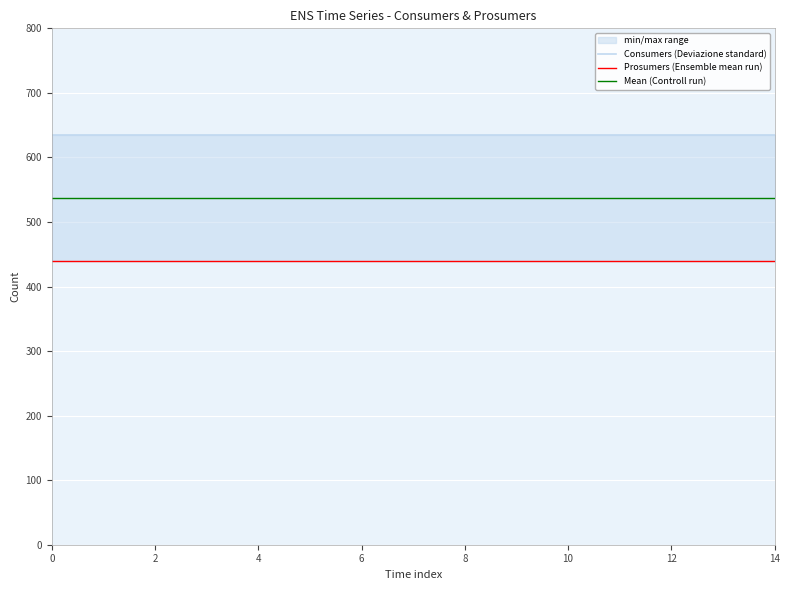

The Consumers (Deviazione standard) series shows 635.0 at 11. True or false?

True